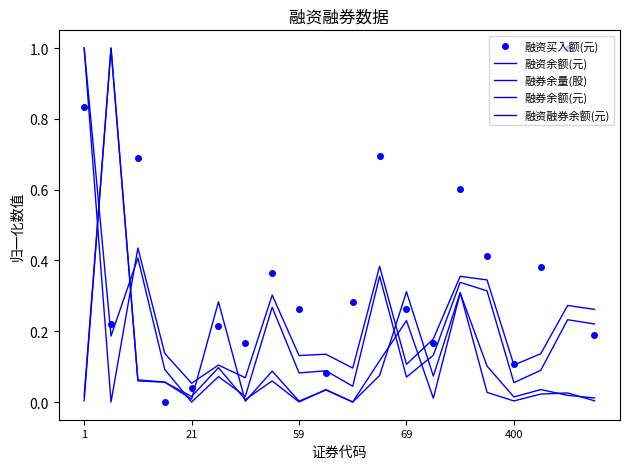

Rank the categories by 融券余量(股) value from lowest to highest.

10, 8, 16, 19, 1, 6, 400, 17, 18, 15, 9, 69, 7, 59, 13, 11, 5, 14, 12, 21